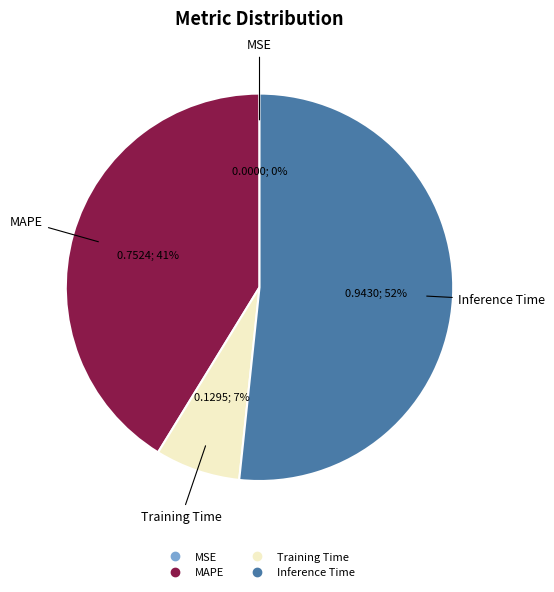

Between Training Time and Inference Time, which is larger?

Inference Time